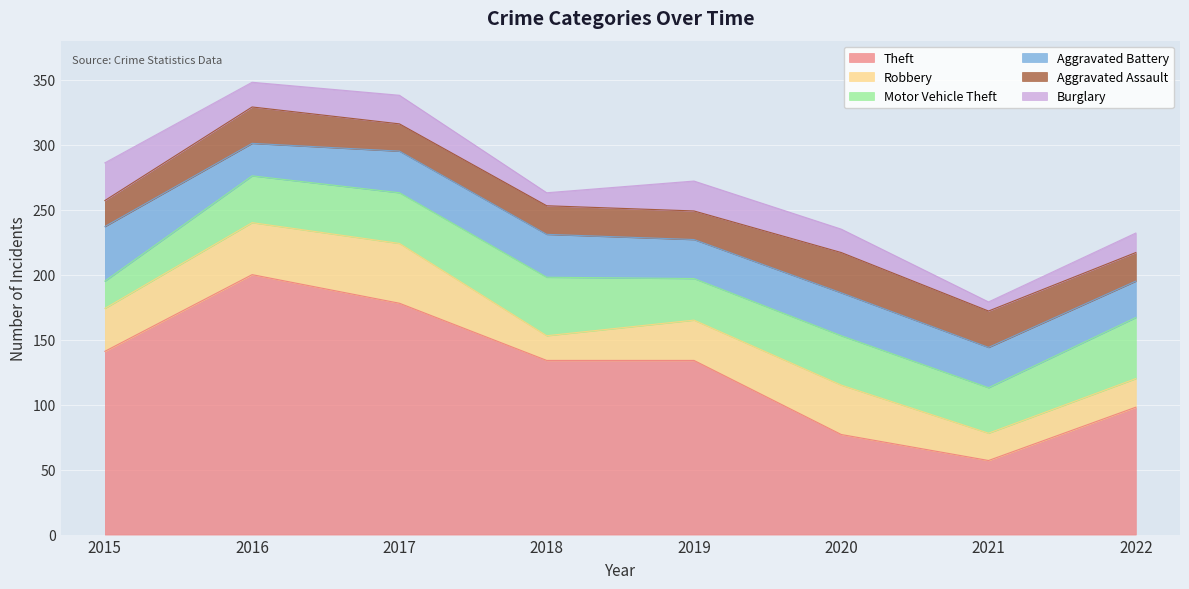

True or false: Robbery and Burglary cross at least once.

False